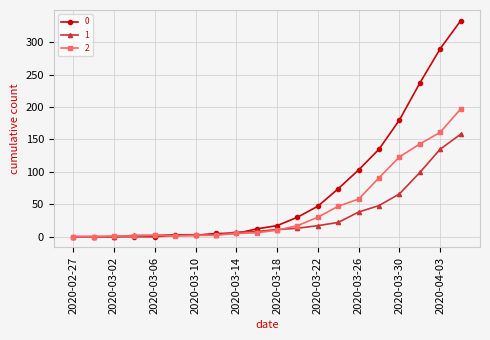

What is the greatest value displayed?

333